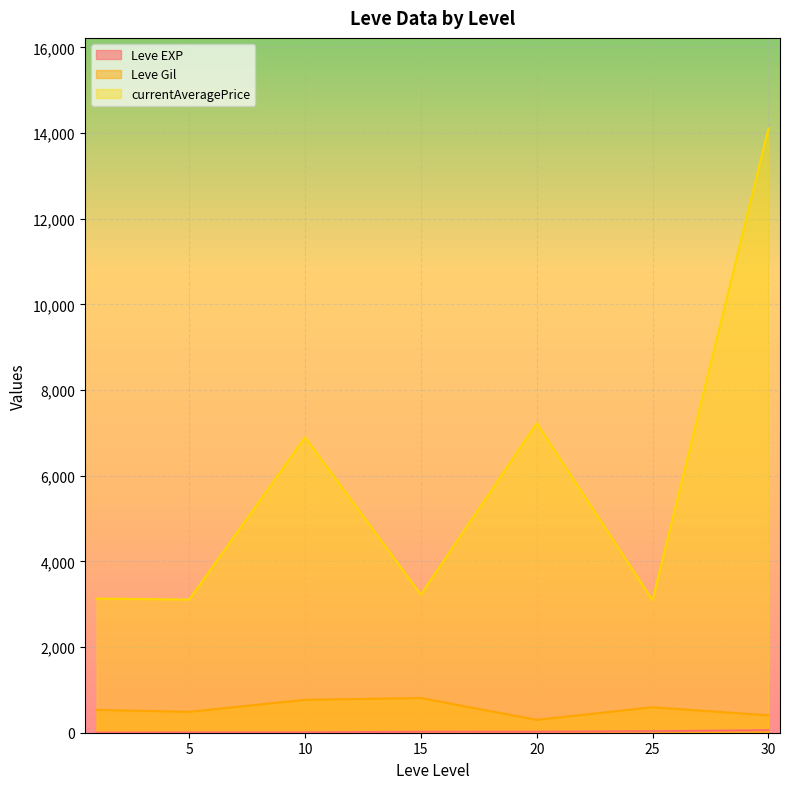

Where is the first local minimum for currentAveragePrice?

1